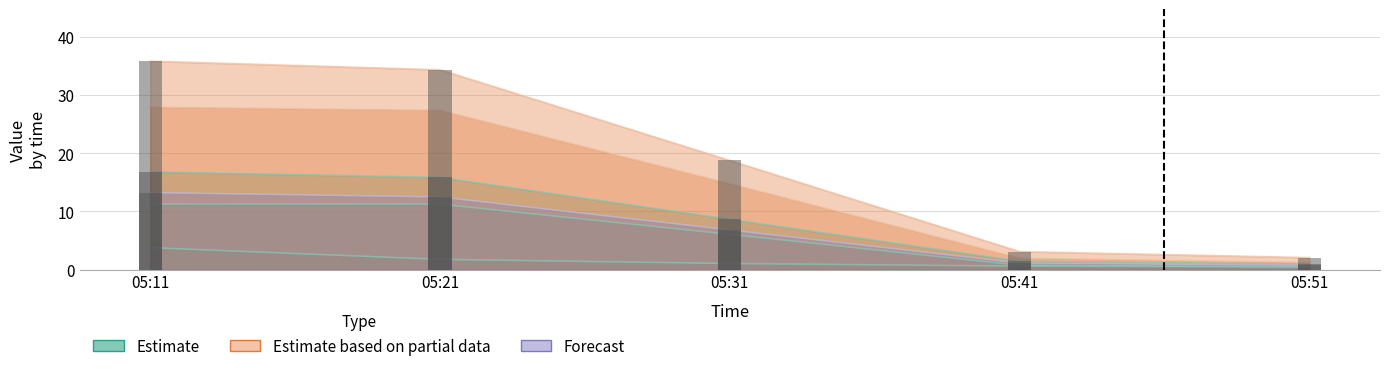

Where is J3 nearest to the value 2?

05:21